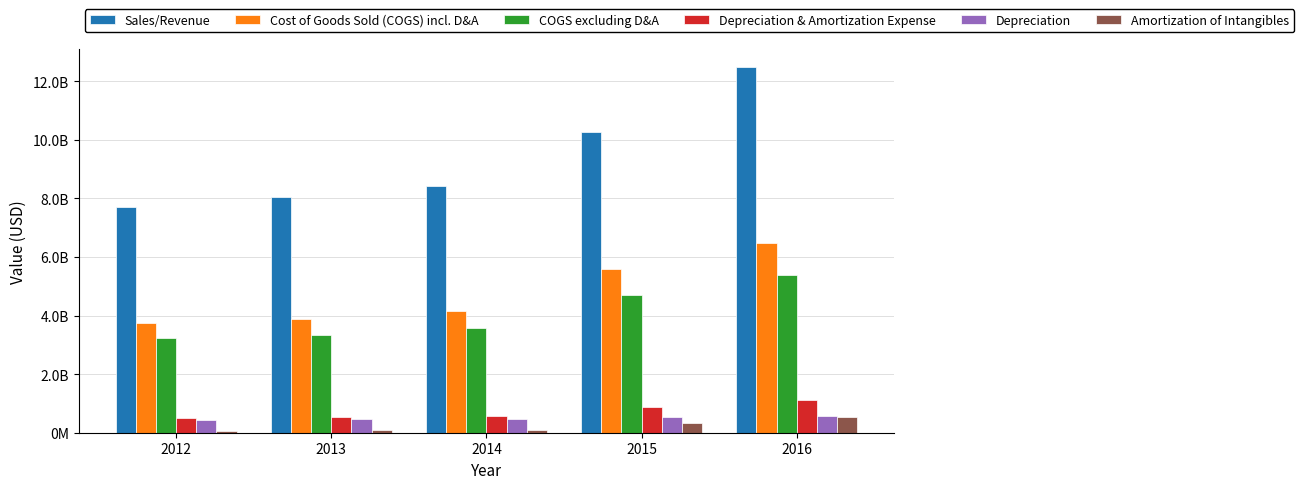

What are all the series names shown in the legend?

Sales/Revenue, Cost of Goods Sold (COGS) incl. D&A, COGS excluding D&A, Depreciation & Amortization Expense, Depreciation, Amortization of Intangibles